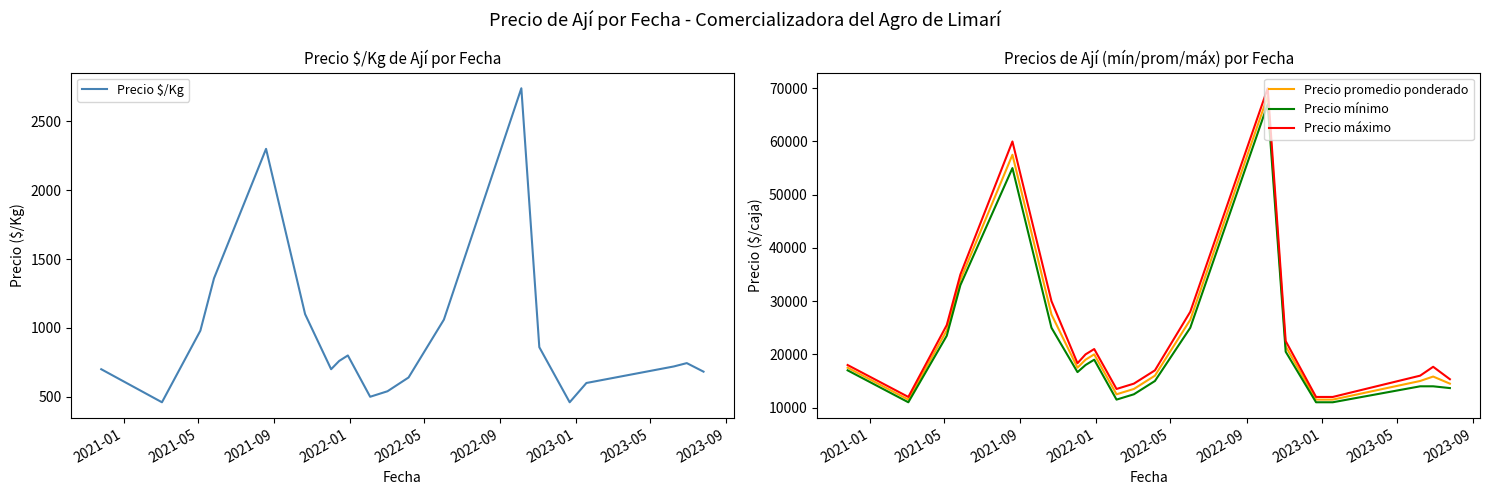

Does the chart display data point markers on the line(s)?

No